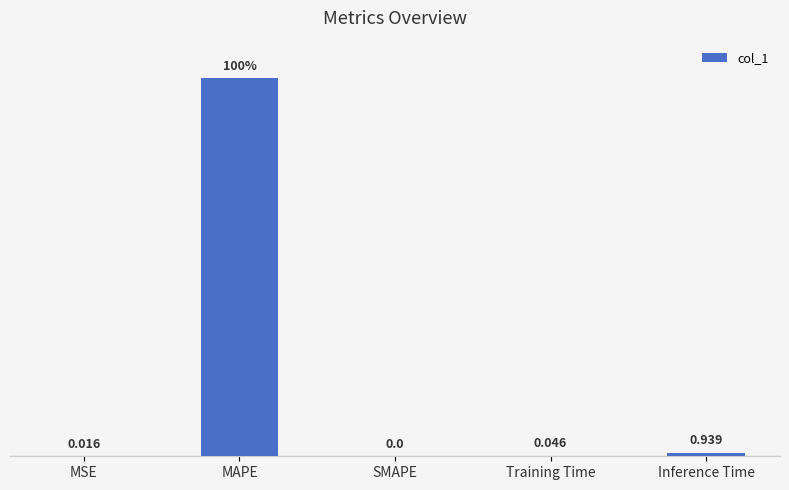

Between Inference Time and MSE, which is larger?

Inference Time